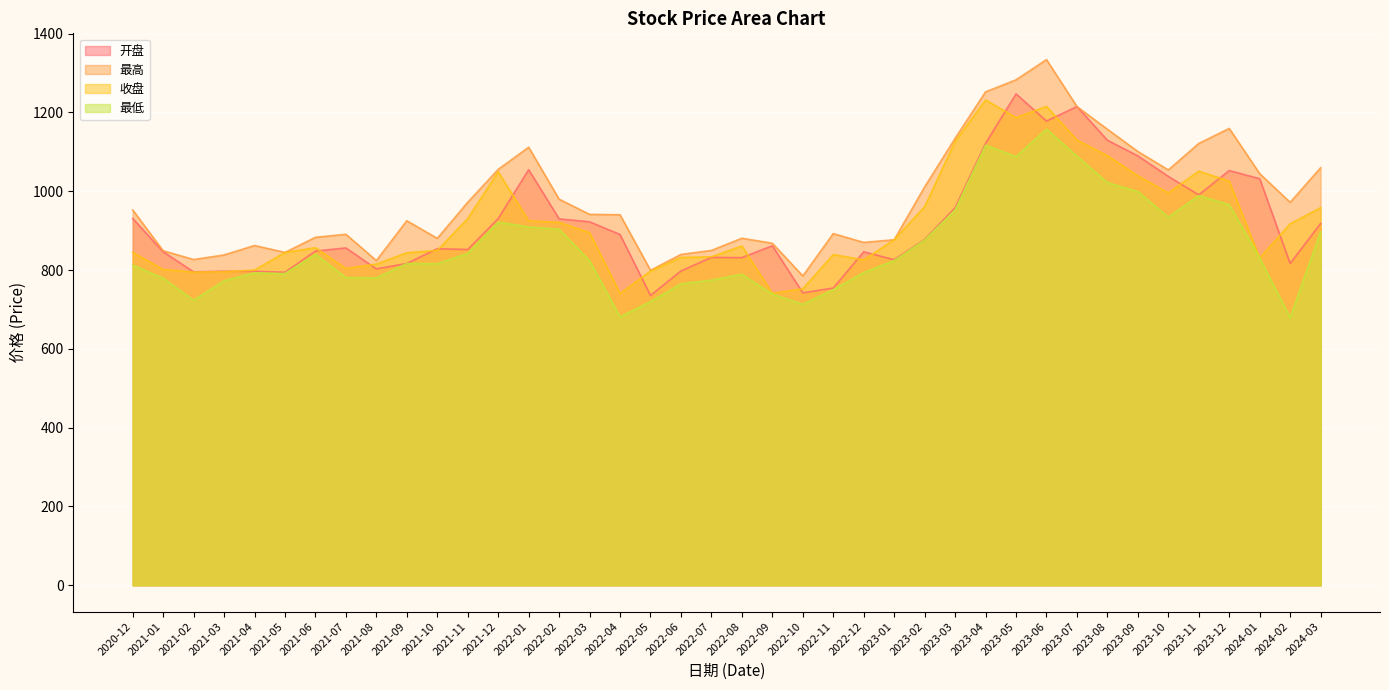

Which category has the lowest value across all series?

2024-02